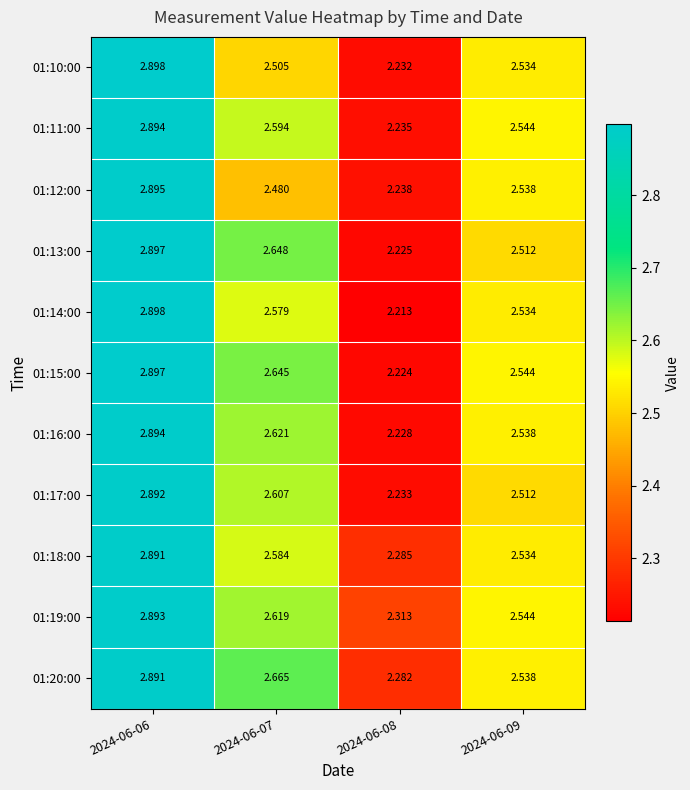

Is the value of 01:13:00 at 2024-06-09 greater than the value of 01:19:00 at 2024-06-07?

No